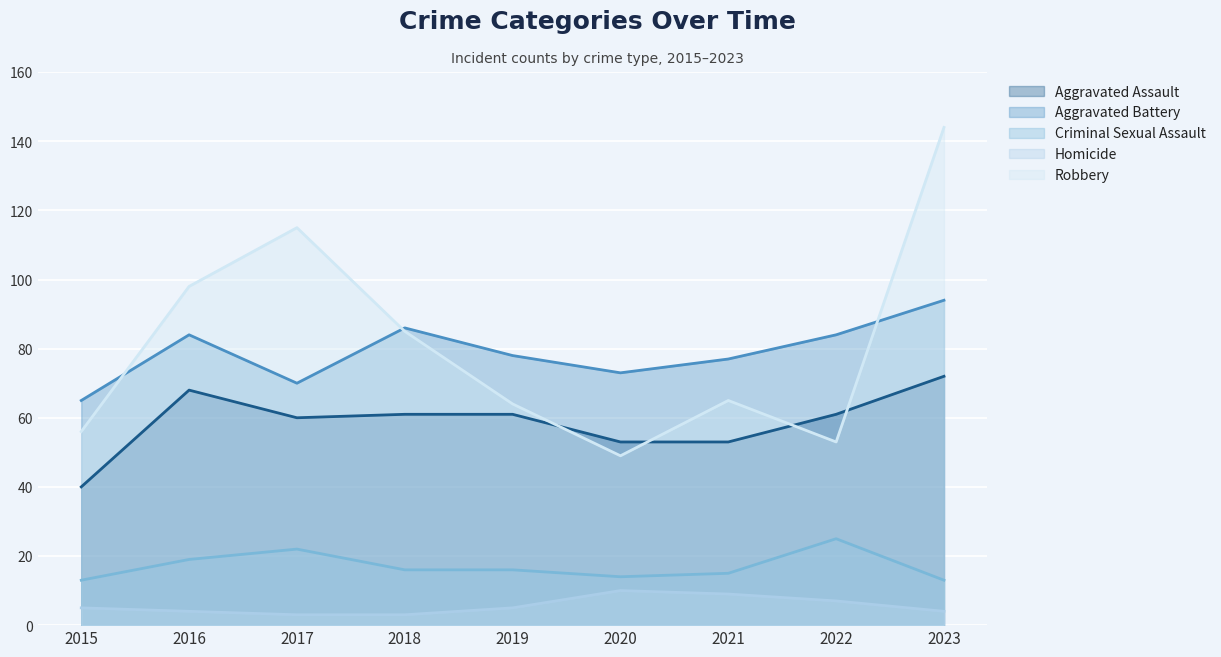

What is the greatest value displayed?

144